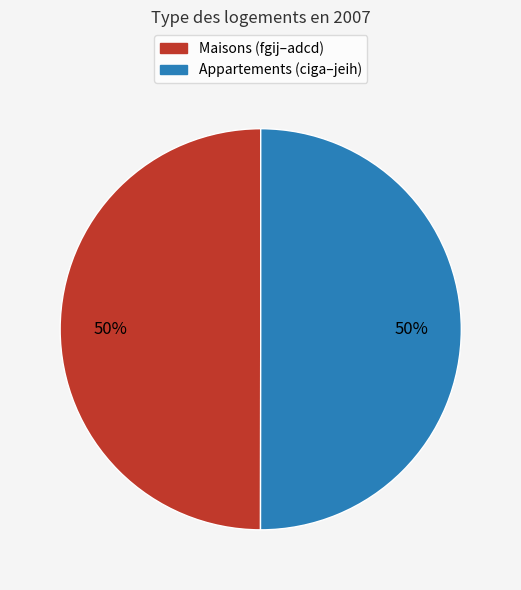

To the nearest percent, what is the average slice percentage?

50%